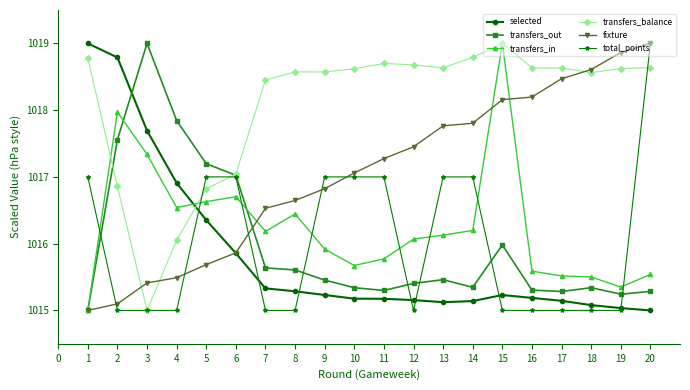

At how many categories does at least one series exceed 1018?

17